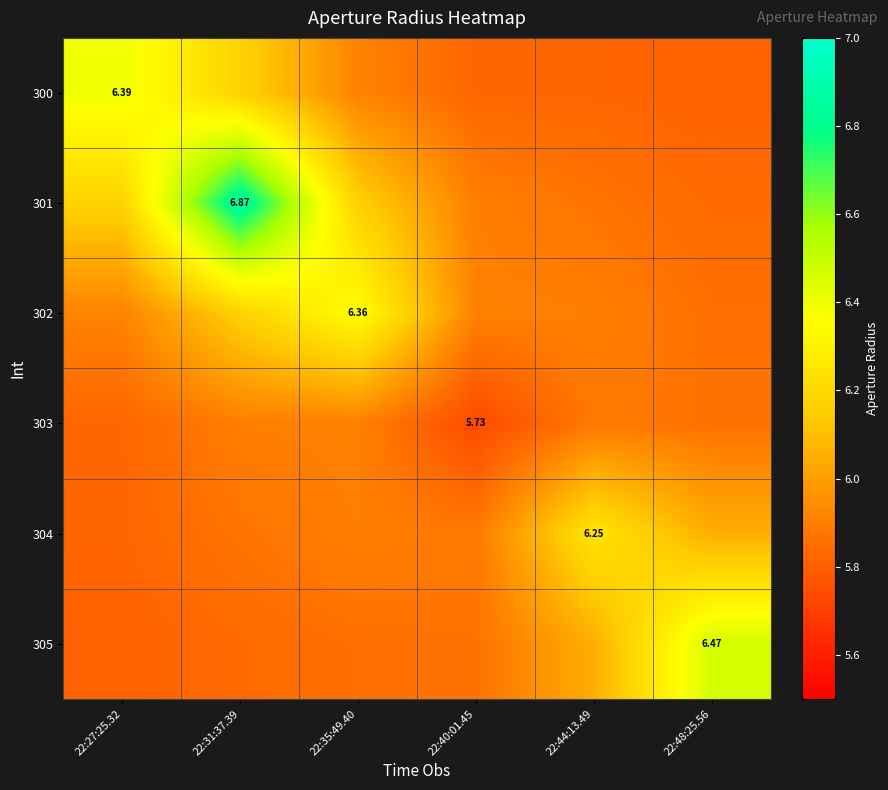

How many series are shown in this chart?

6